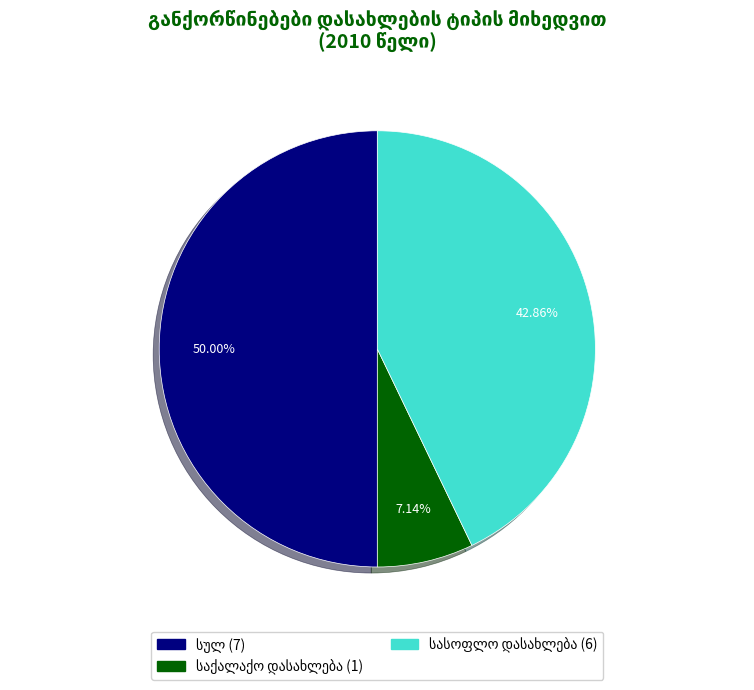

How many slices are in this pie chart?

3